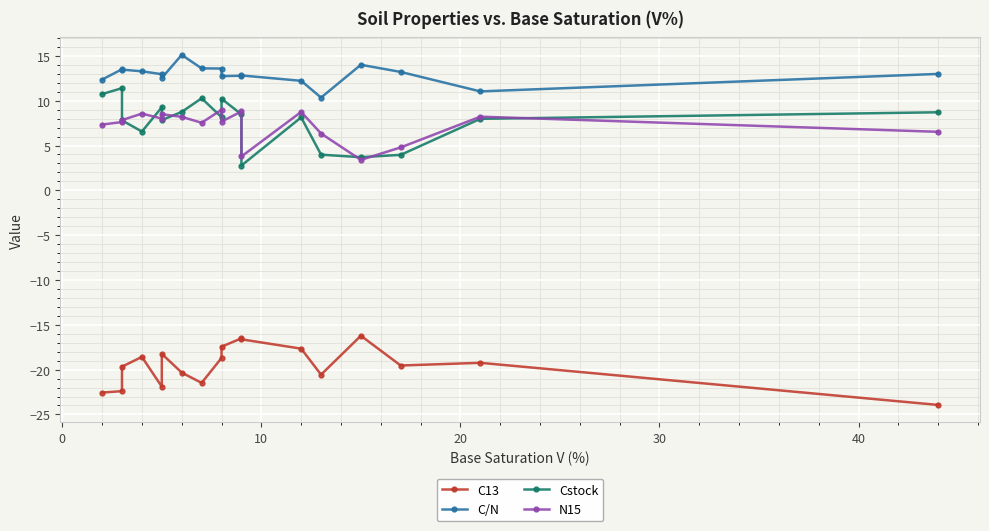

Which series has the widest spread of values?

Cstock